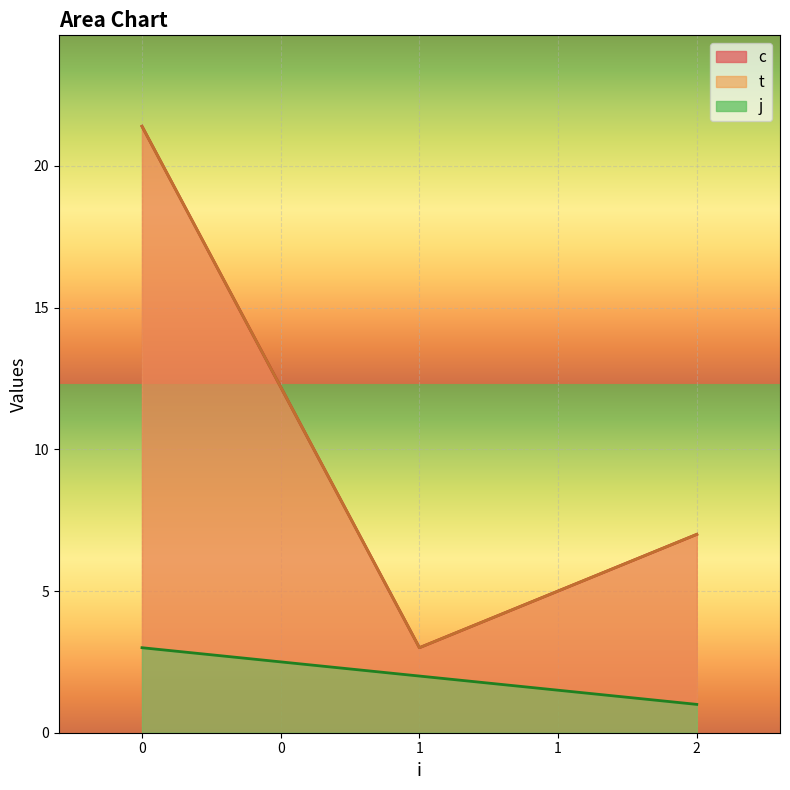

True or false: j and t cross at least once.

False